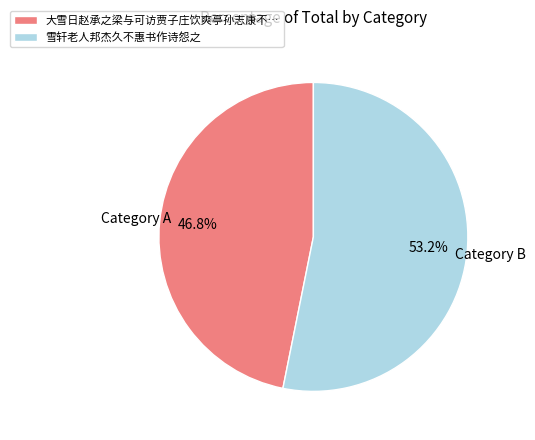

To the nearest percent, what is the difference between the largest and smallest slice percentages?

6%